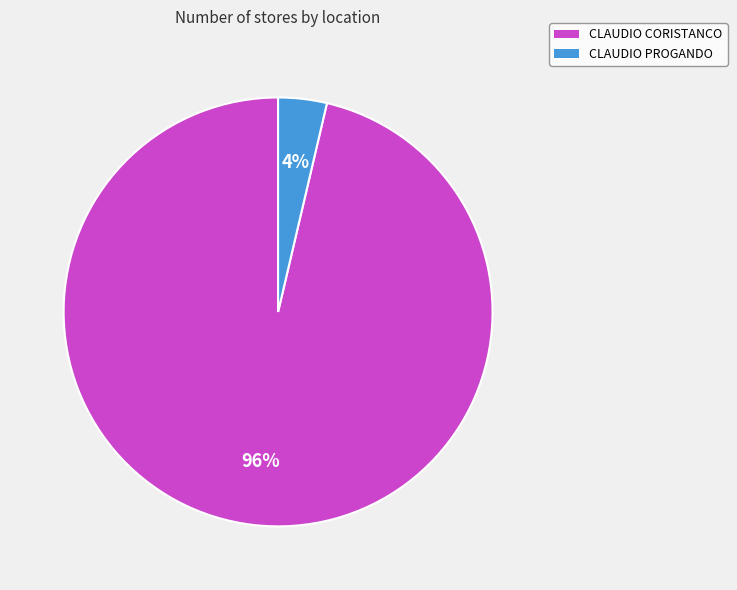

Between CLAUDIO PROGANDO and CLAUDIO CORISTANCO, which is larger?

CLAUDIO CORISTANCO